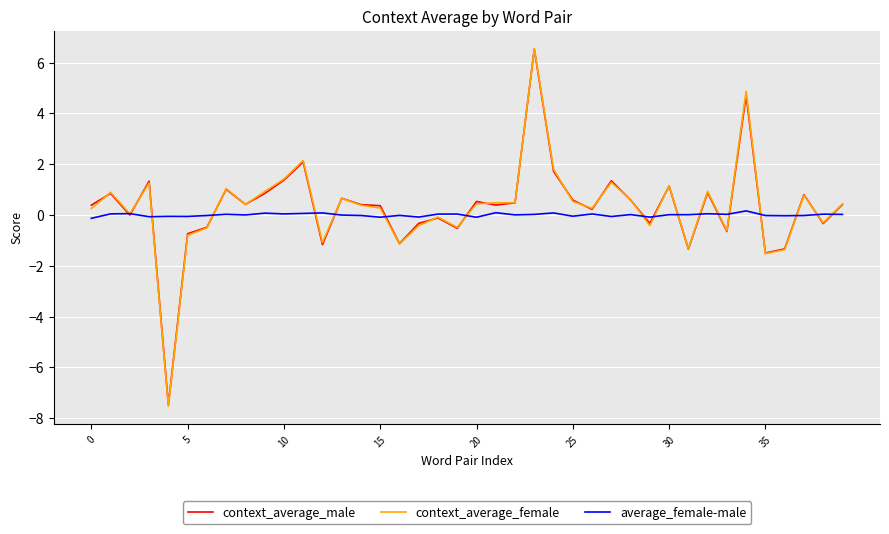

What is the smallest value displayed?

-7.5